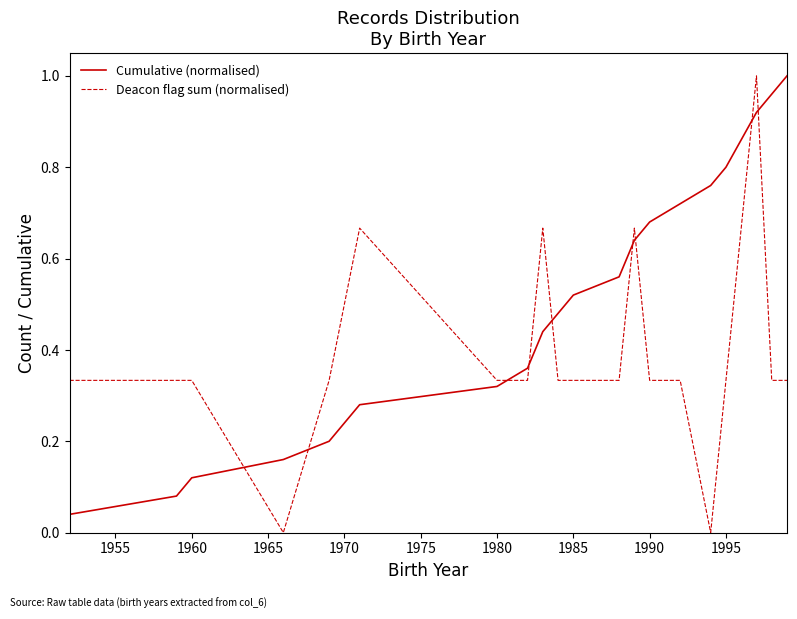

List the series in order of their overall mean, lowest first.

Deacon flag sum (normalised), Cumulative (normalised)